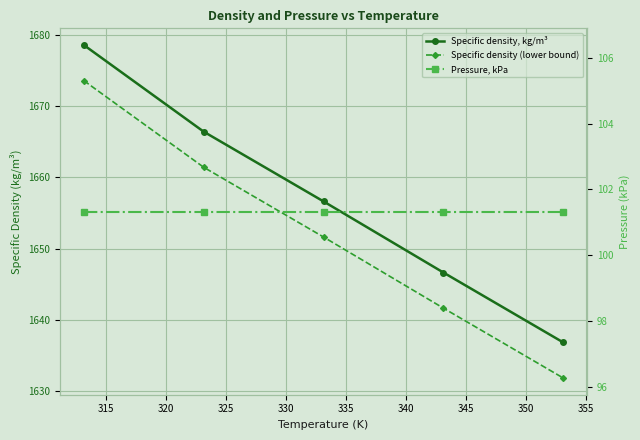

How many lines are shown in the chart?

3